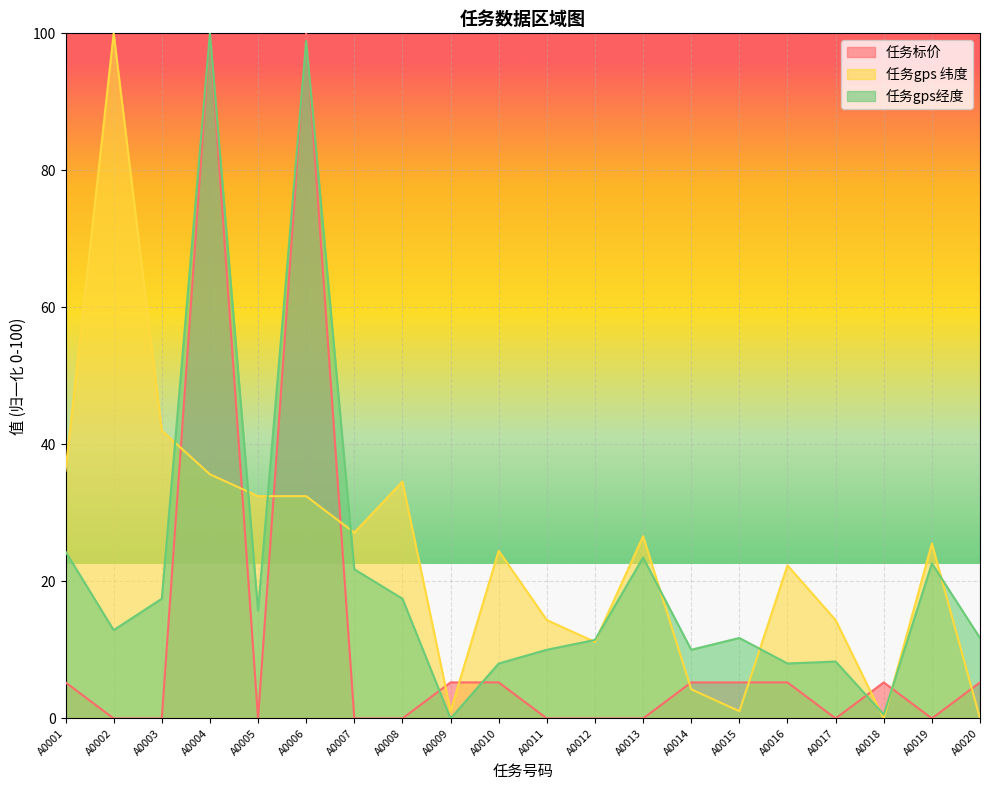

What is the highest value of the 任务标价 series?

100.0